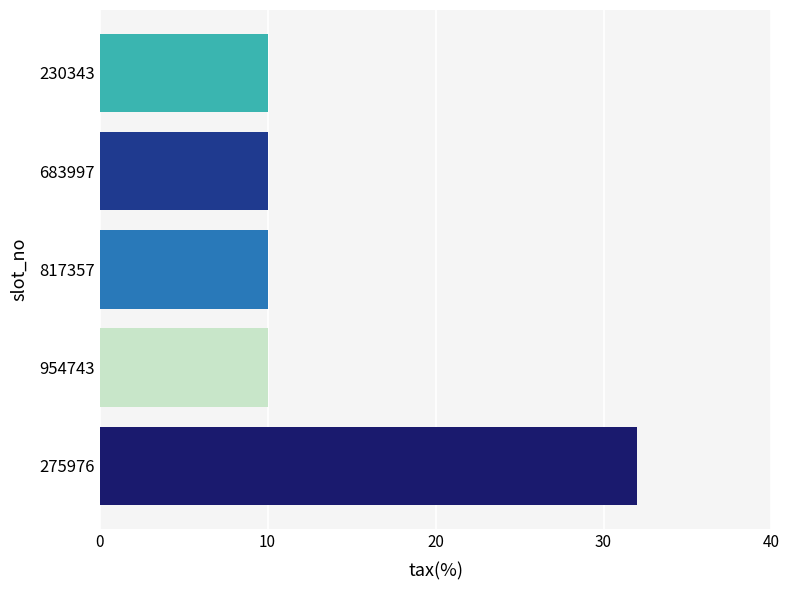

Which label corresponds to the largest value in the chart?

275976